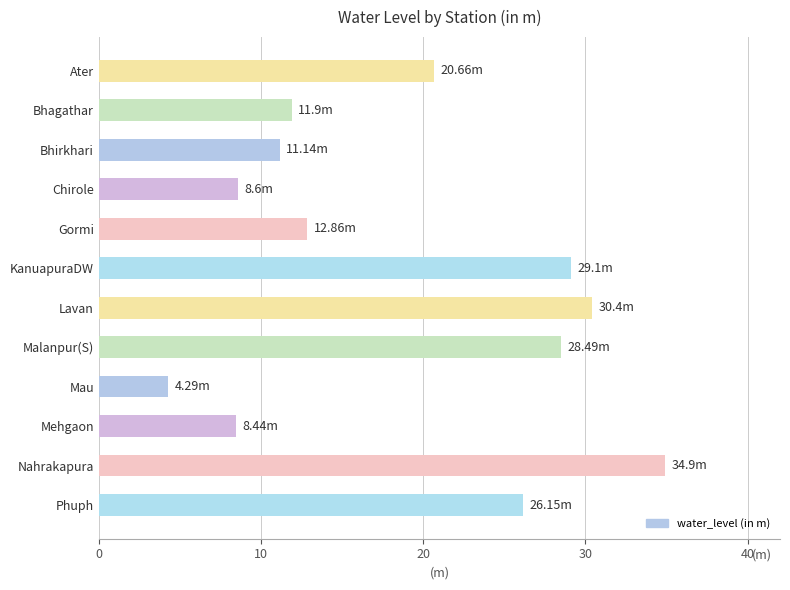

Which category has the highest value across all series?

Nahrakapura